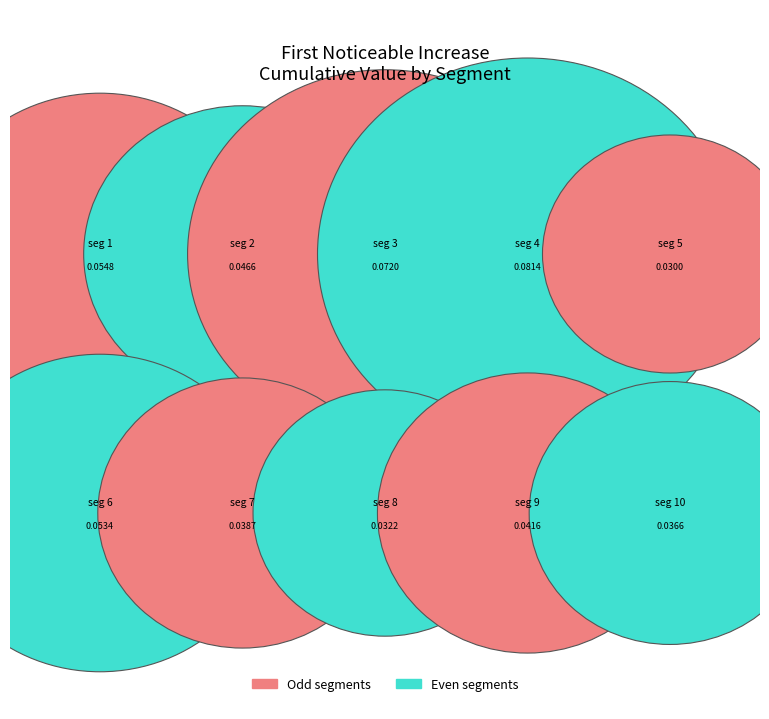

Does signal segment 5 represent more than half of the total?

No